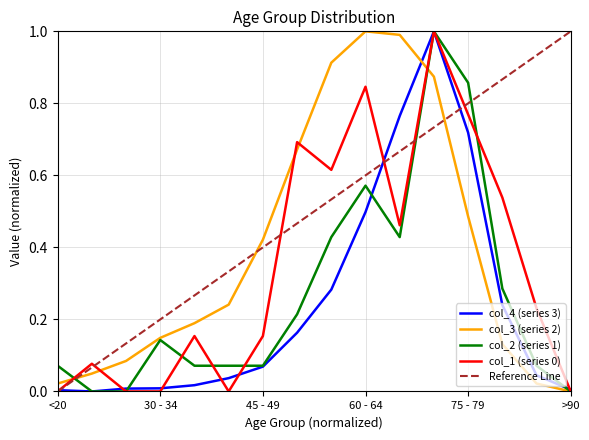

List the series in order of their peak value, highest first.

col_1, col_2, col_3, col_4